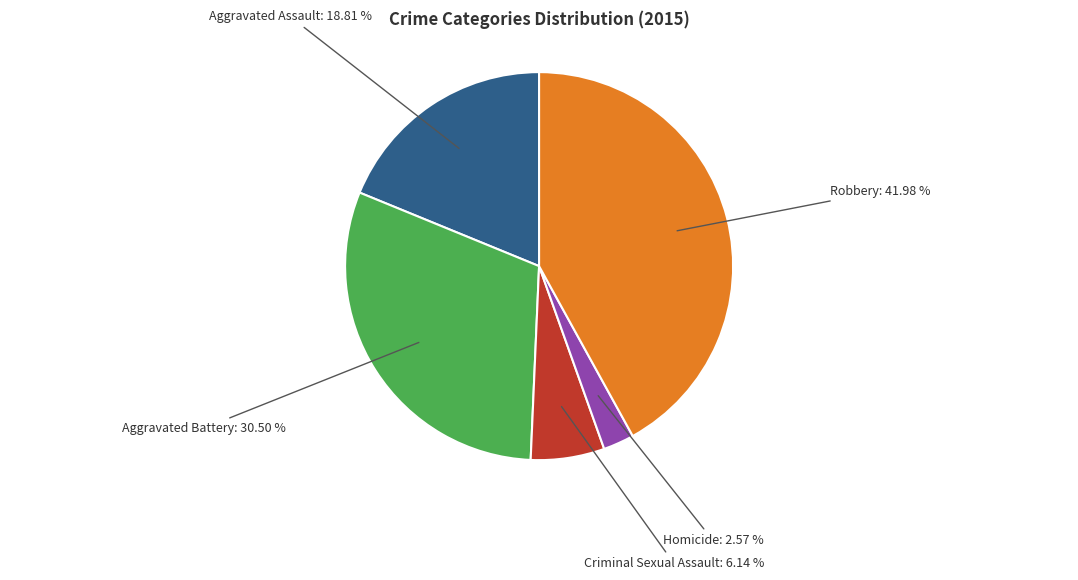

Does any single category account for the majority?

No